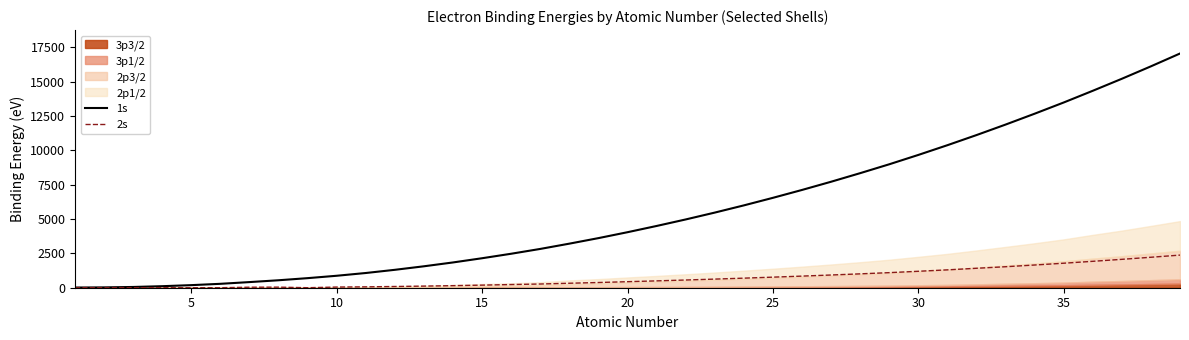

True or false: 2s and 1s cross at least once.

False